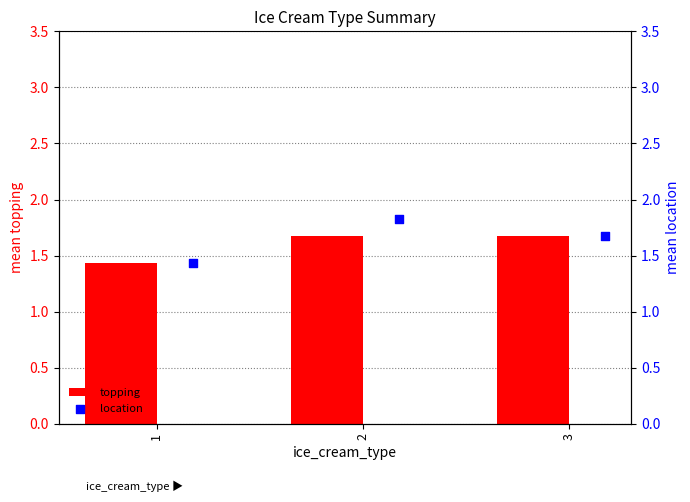

What is the sum of the topping values at 1 and 2?

3.1